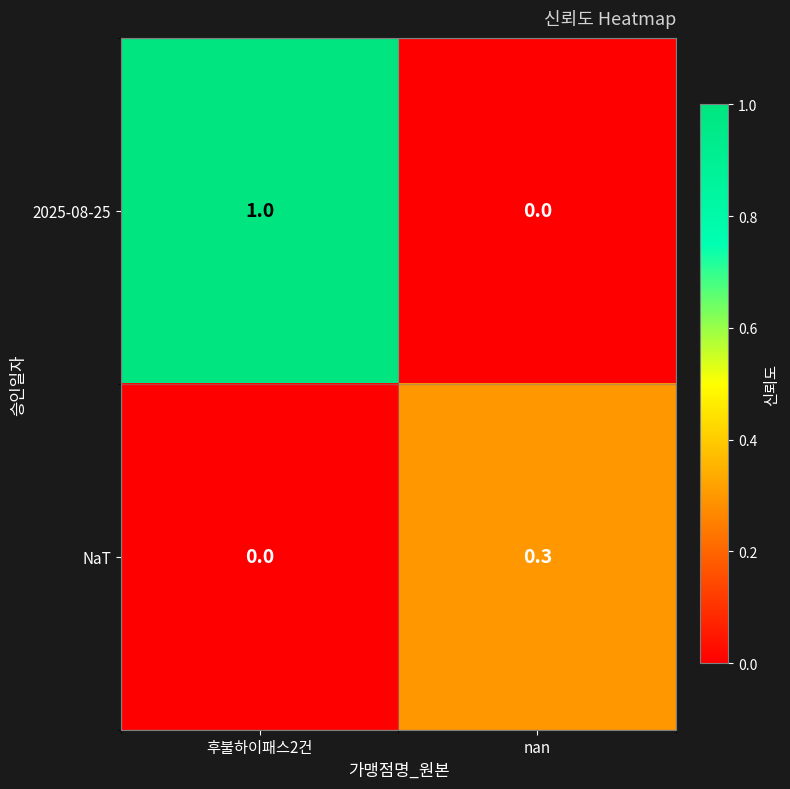

What is the difference between the highest and lowest values at nan?

0.3